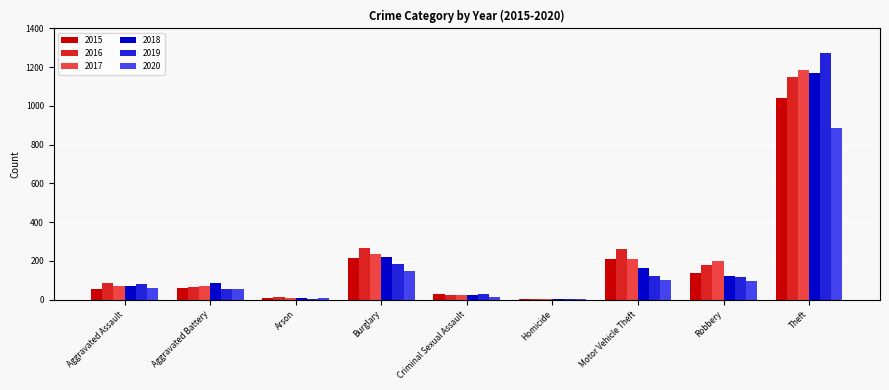

What is the spread (max minus min) of values at Criminal Sexual Assault?

16